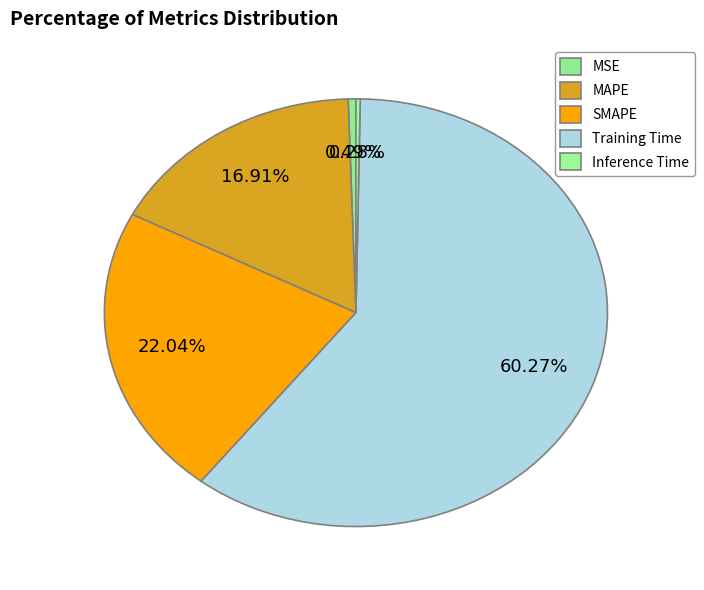

What percentage is the SMAPE slice, to the nearest percent?

22%